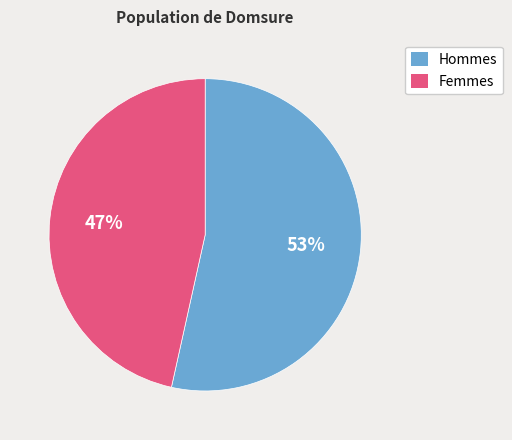

How many segments does this pie chart have?

2